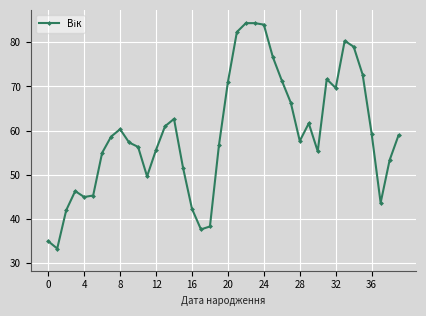

What is the smallest value displayed?

33.3